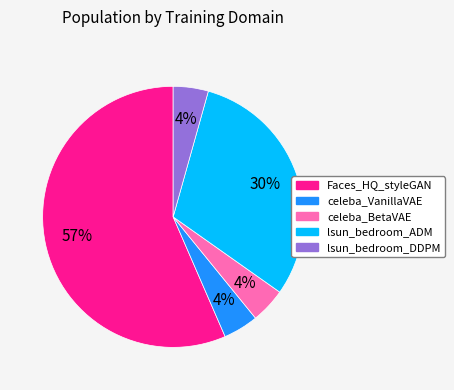

To the nearest percent, what is the average slice percentage?

20%